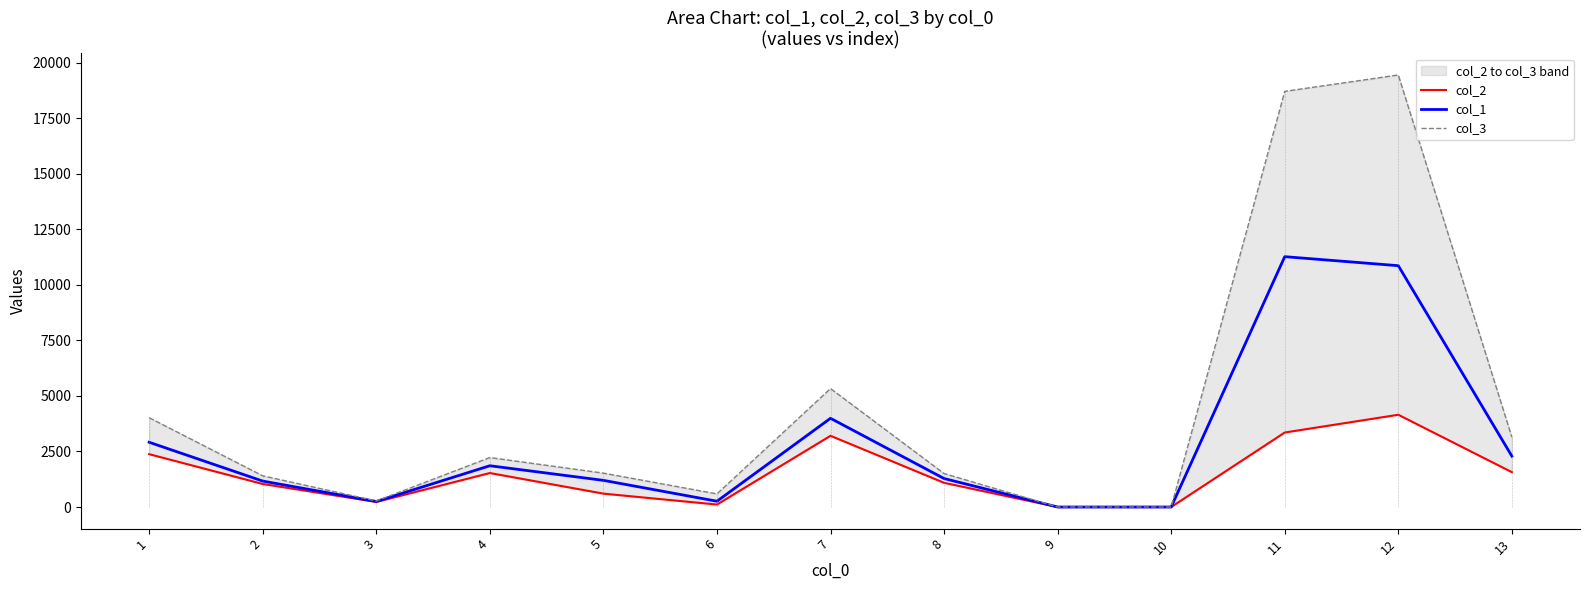

How many categories are shown in the chart?

13